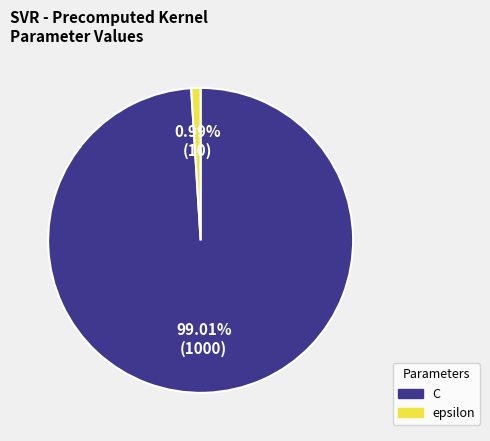

Is there any slice that represents more than half of the pie?

Yes